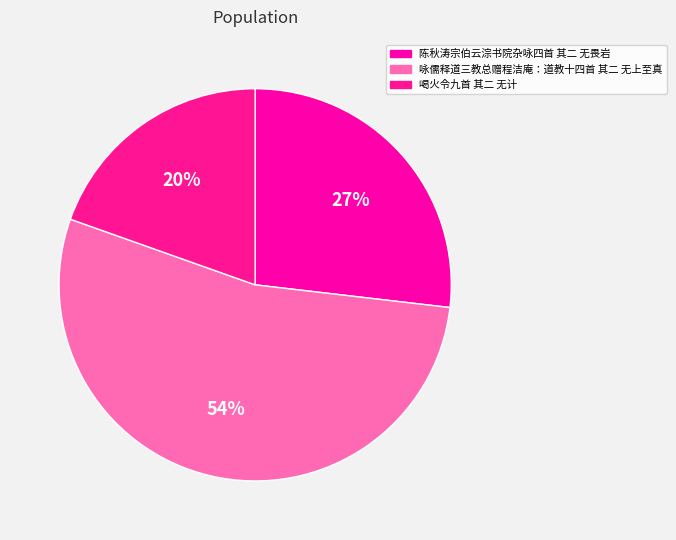

Which has a higher value, 喝火令九首 其二 无计 or 咏儒释道三教总赠程洁庵：道教十四首 其二 无上至真?

咏儒释道三教总赠程洁庵：道教十四首 其二 无上至真